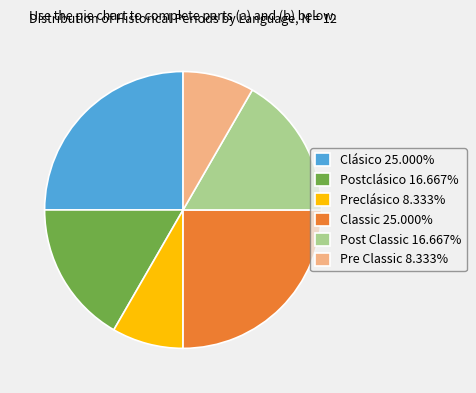

Is the sum of Classic 25.000% and Preclásico 8.333% greater than half?

No